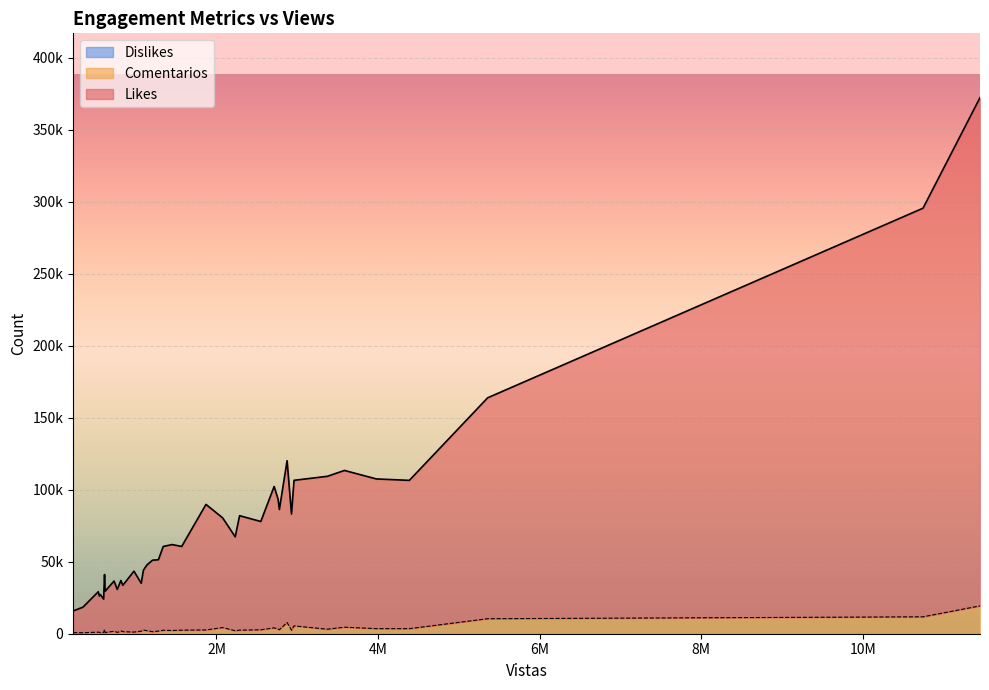

What is the sum of the Likes values at 14 and 1?

71508